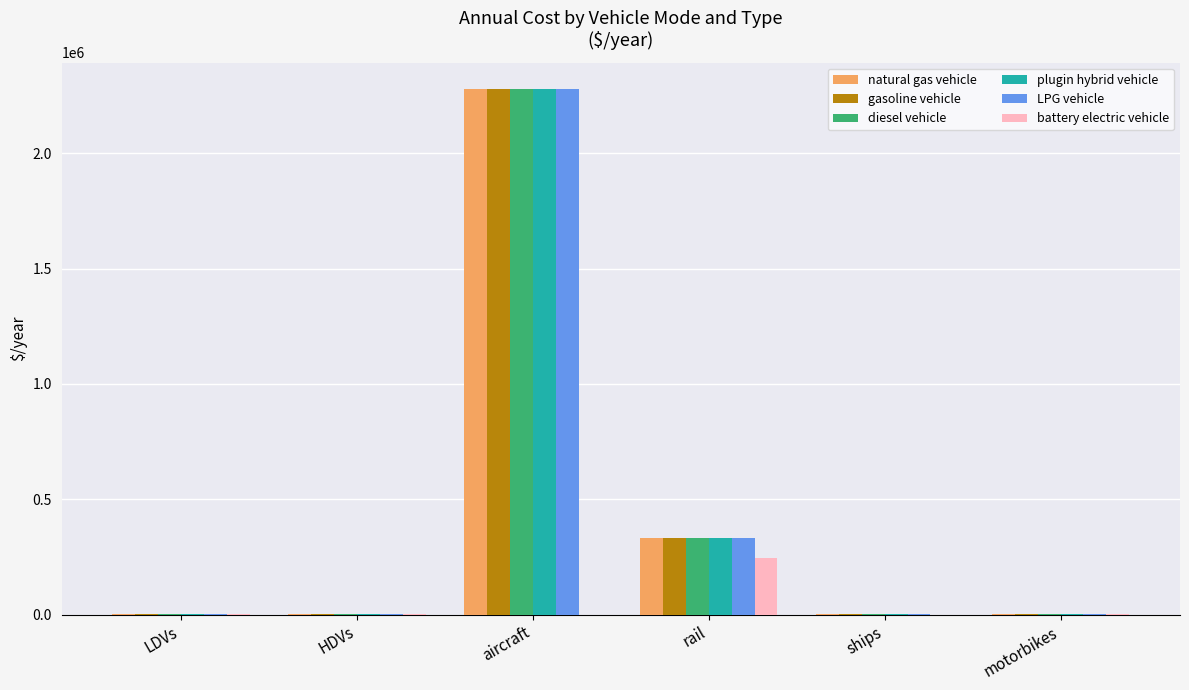

What is the sum of the natural gas vehicle values at aircraft and motorbikes?

2280233.3